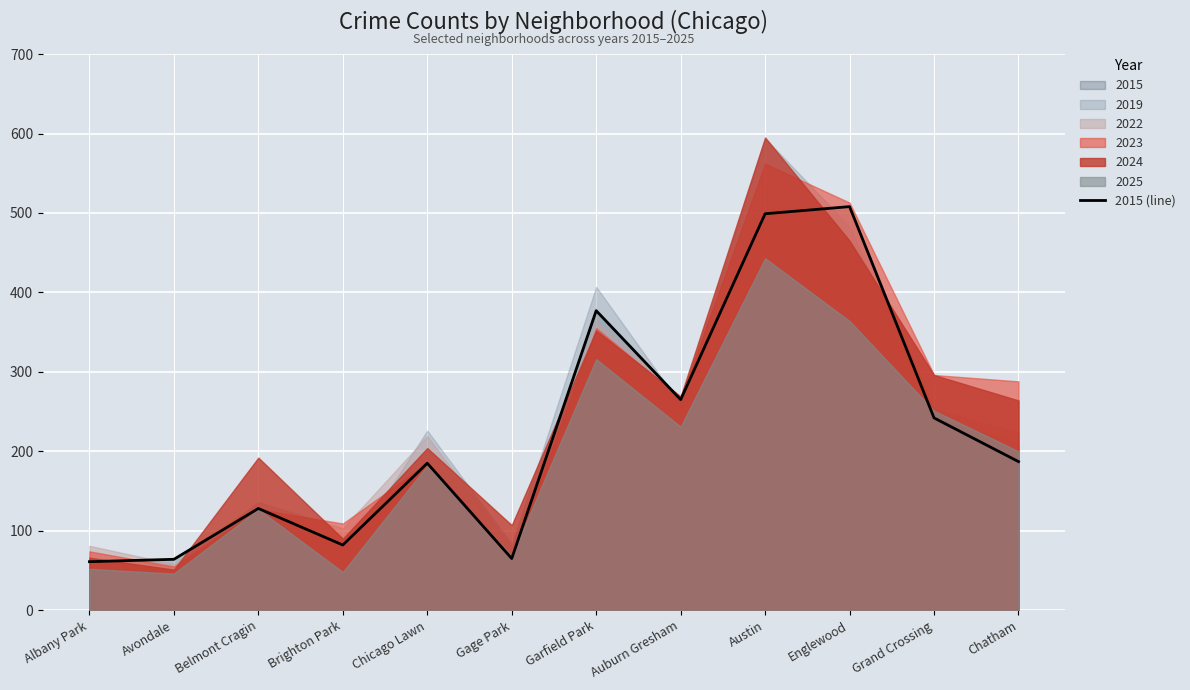

What is the lowest value of the 2015 (line) series?

61